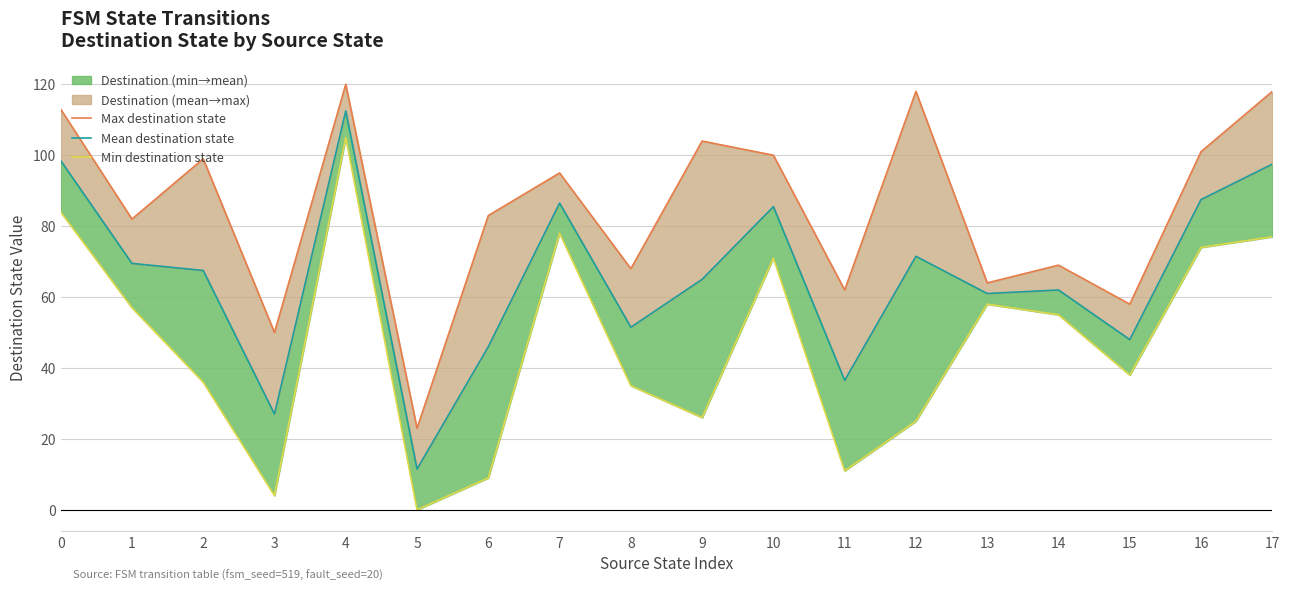

What is the maximum value shown in the chart?

120.0